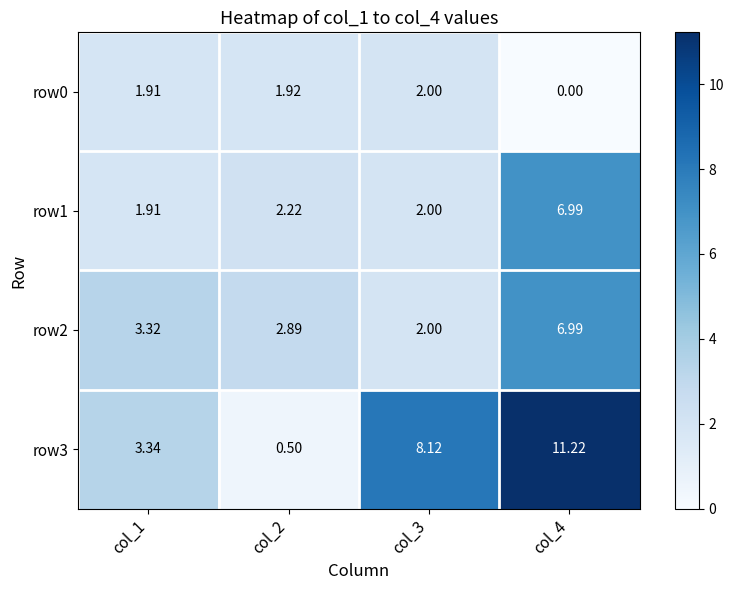

Is the value of row3 at col_2 greater than the value of row1 at col_1?

No